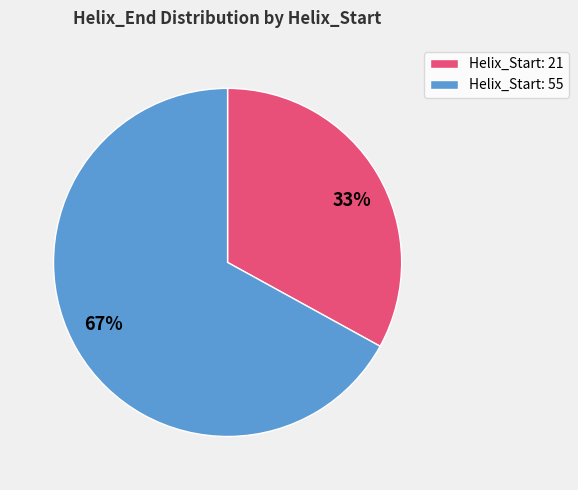

To the nearest percent, what is the difference between the largest and smallest slice percentages?

34%